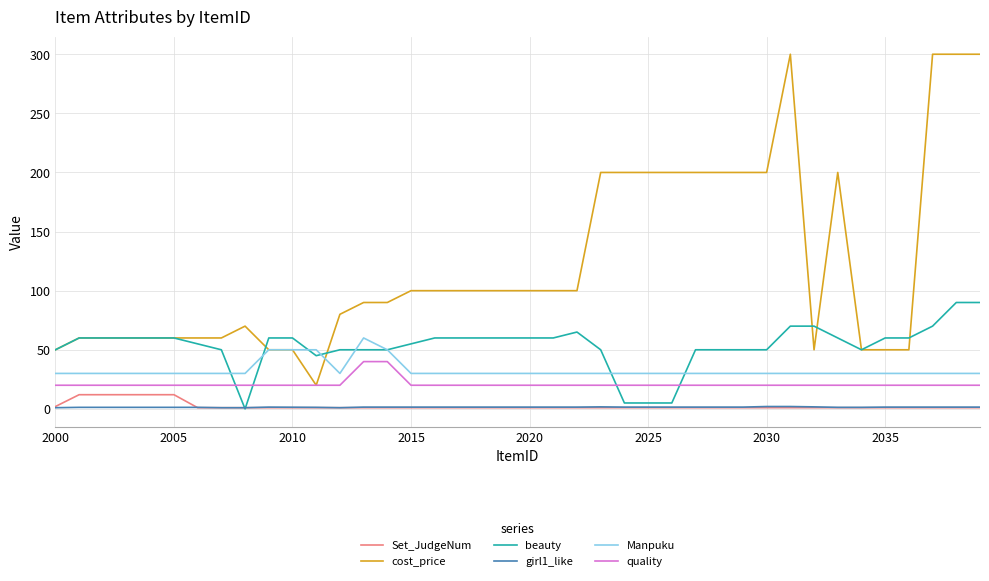

What is the highest value of the beauty series?

90.0